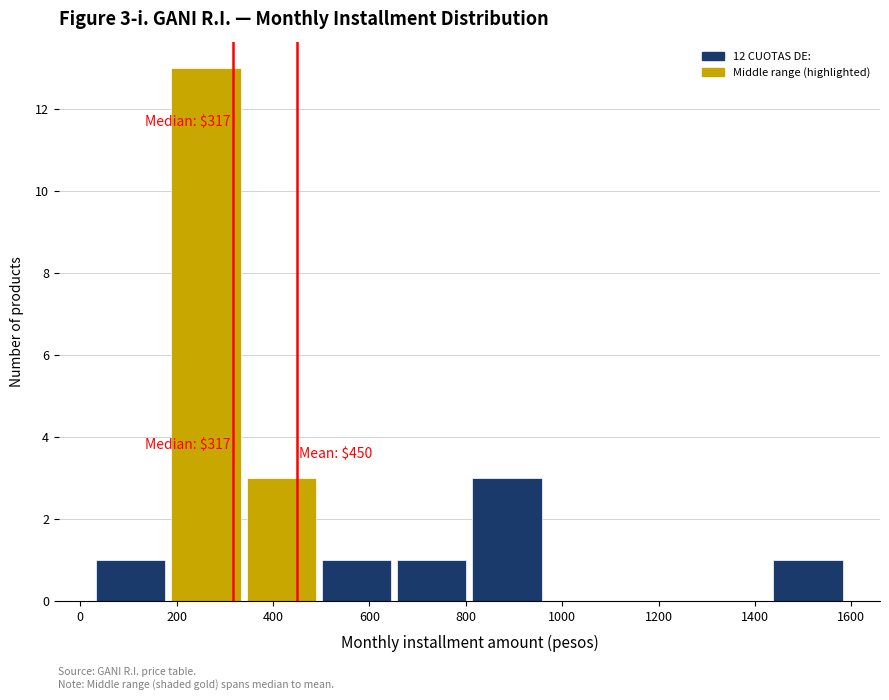

Over which range of the x-axis is the bar tallest?

180 to 340